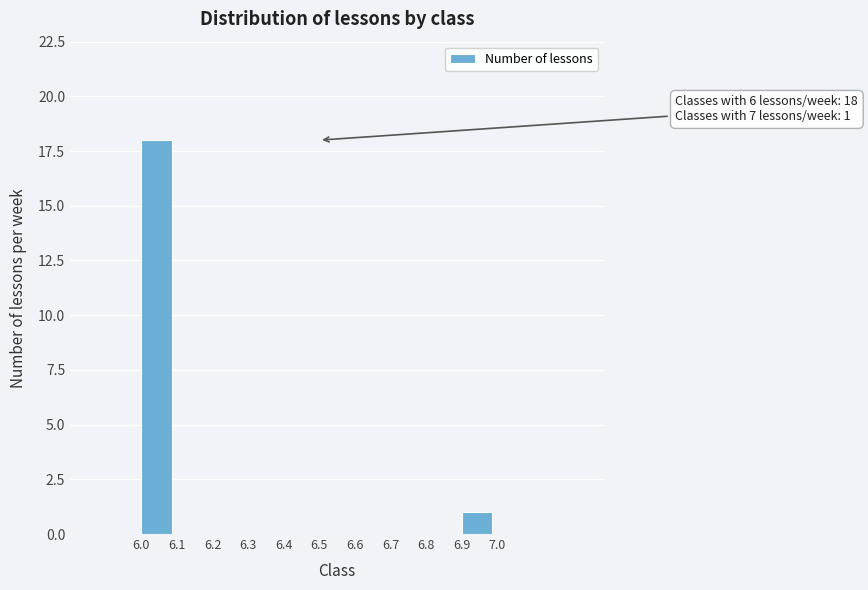

Over which range of the x-axis is the bar tallest?

6.0 to 6.1